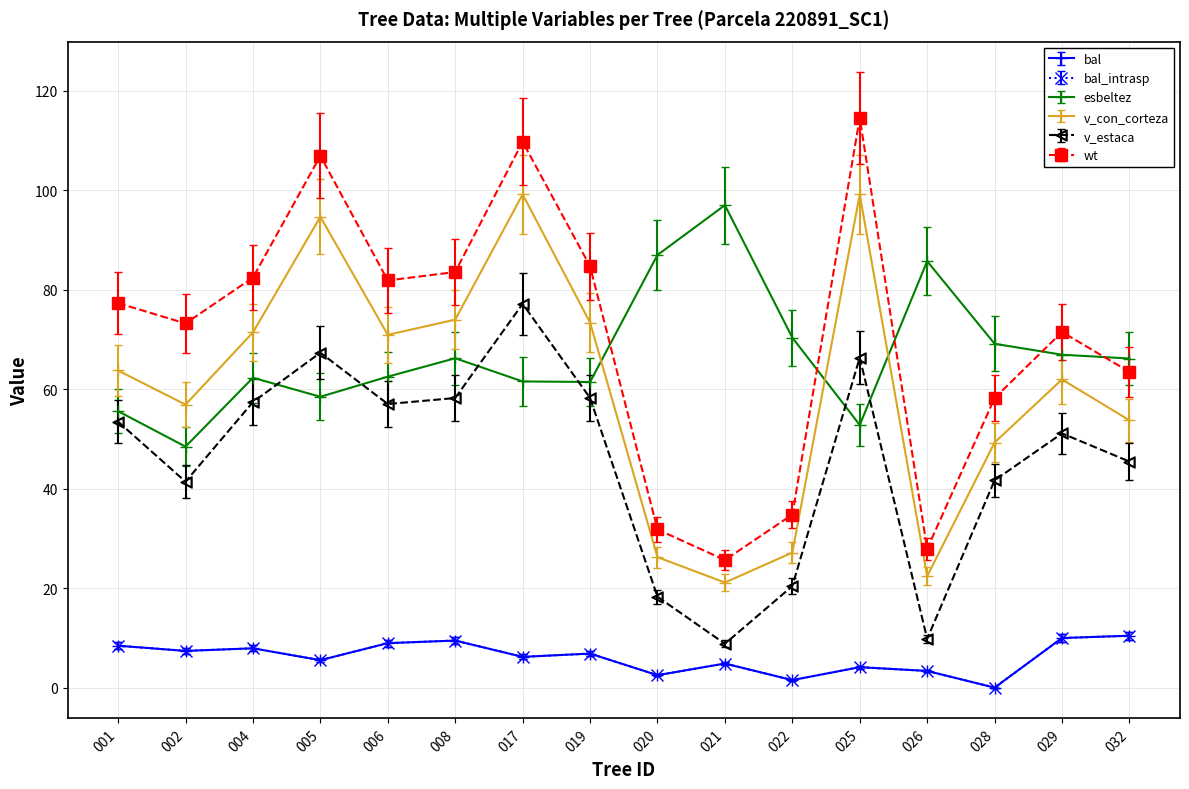

Between which two adjacent categories do wt and esbeltez first intersect?

019 and 020